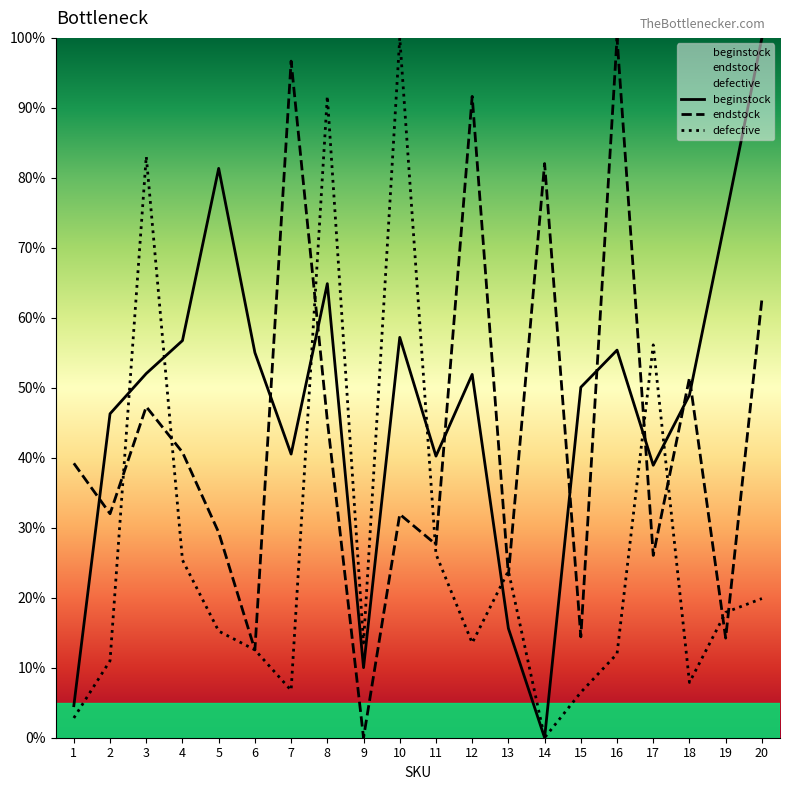

Which has a higher value, 19 or 17?

19